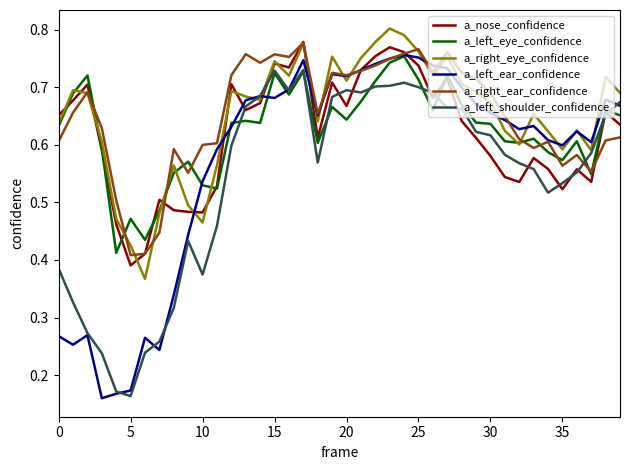

How many lines are shown in the chart?

6